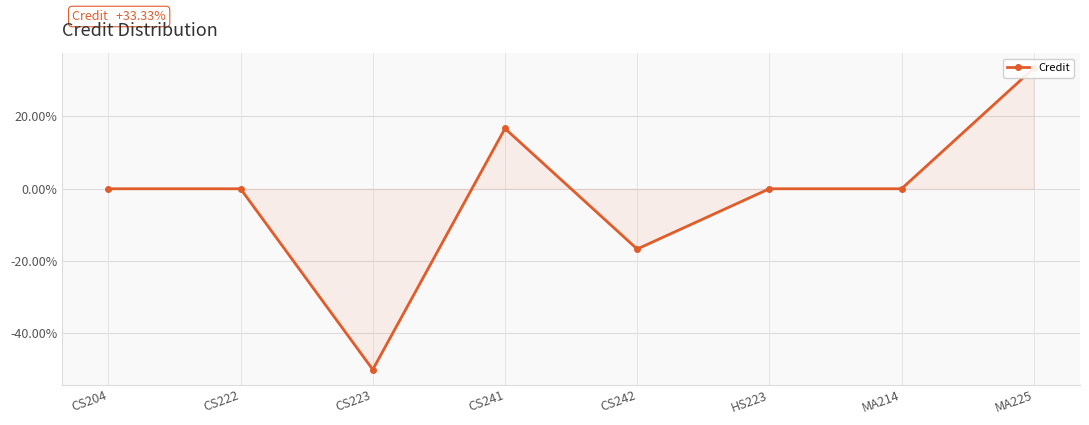

What is the maximum value shown in the chart?

33.3